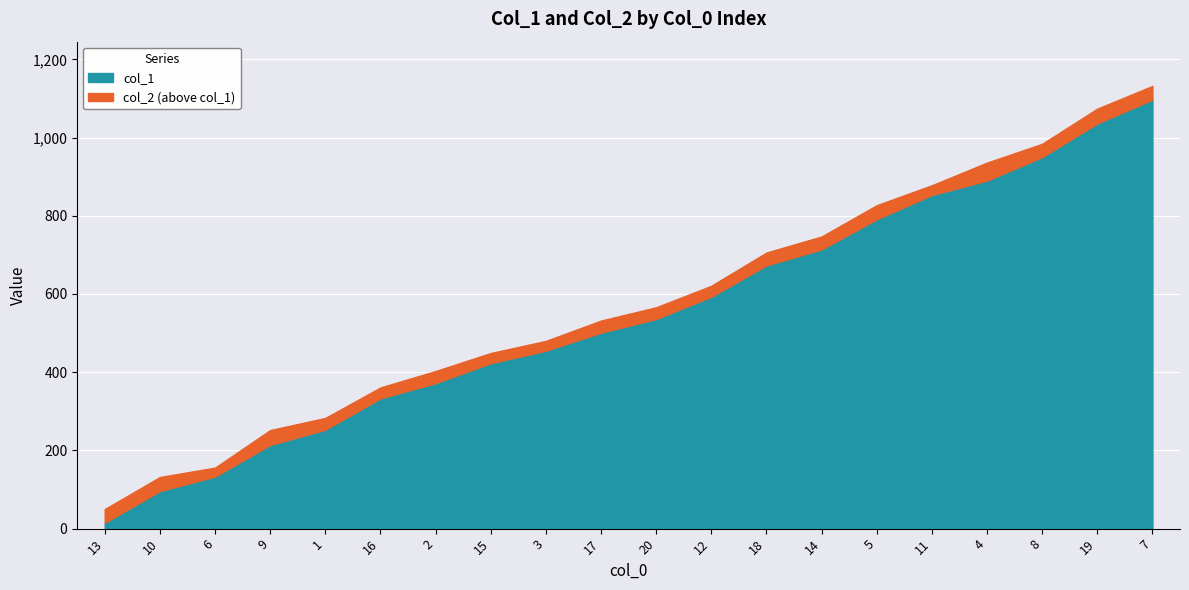

What is the minimum value shown in the chart?

15